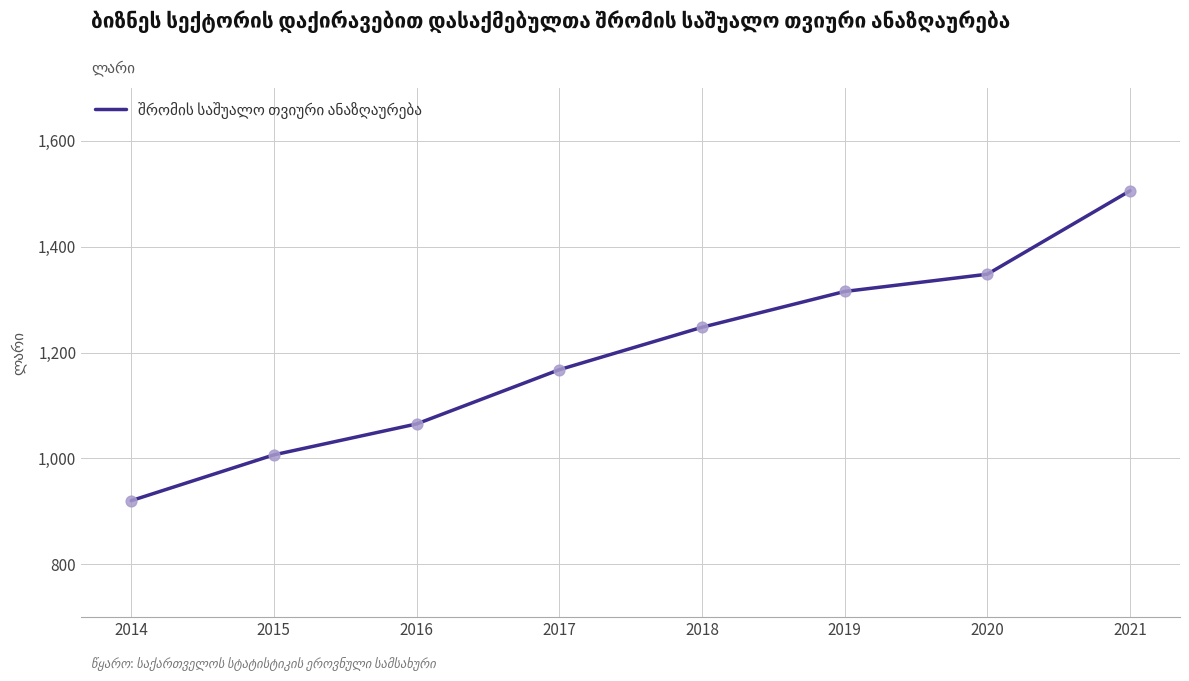

What is the change in value from 2014 to 2017?

+247.5